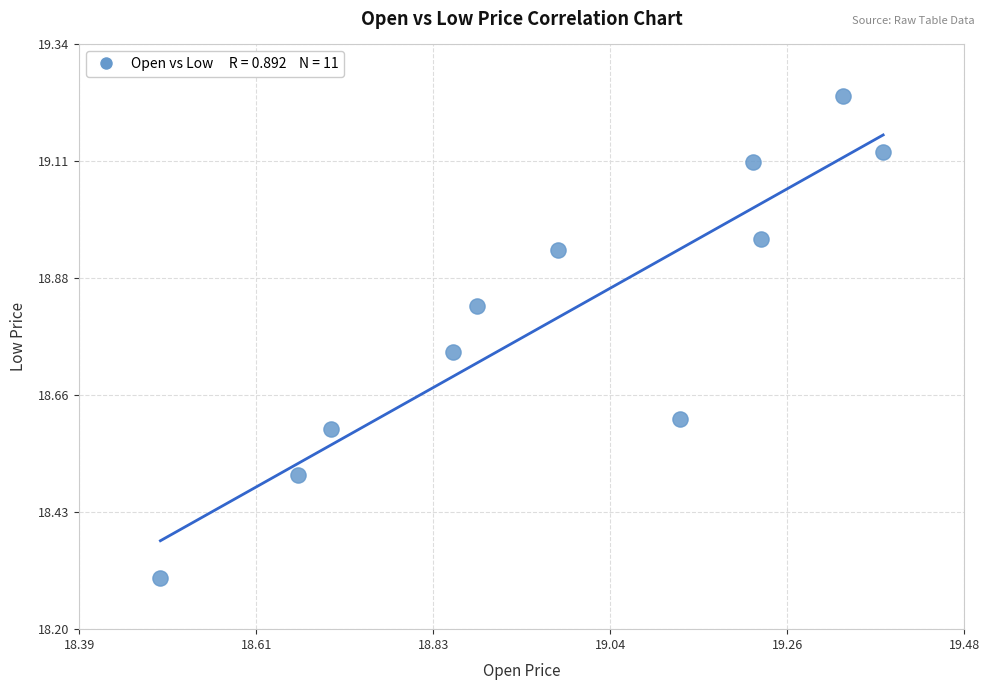

What Y value in the scatter plot is closest to 18?

18.3